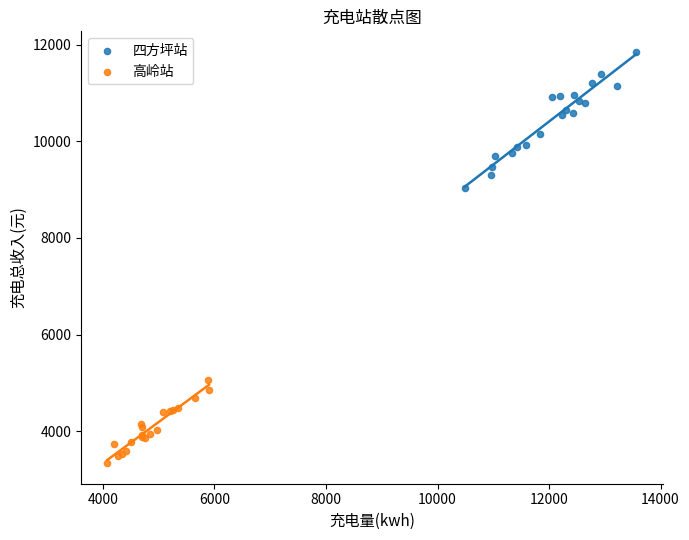

Which series has the largest Y range (max minus min)?

四方坪站